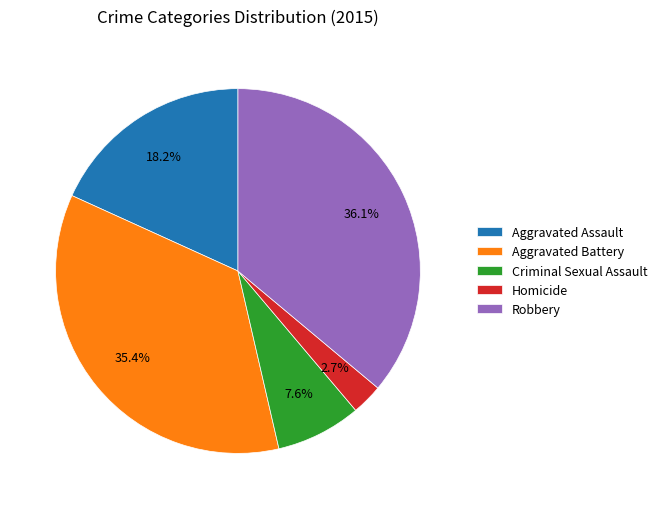

How much of the chart is everything except Aggravated Assault?

81.8%